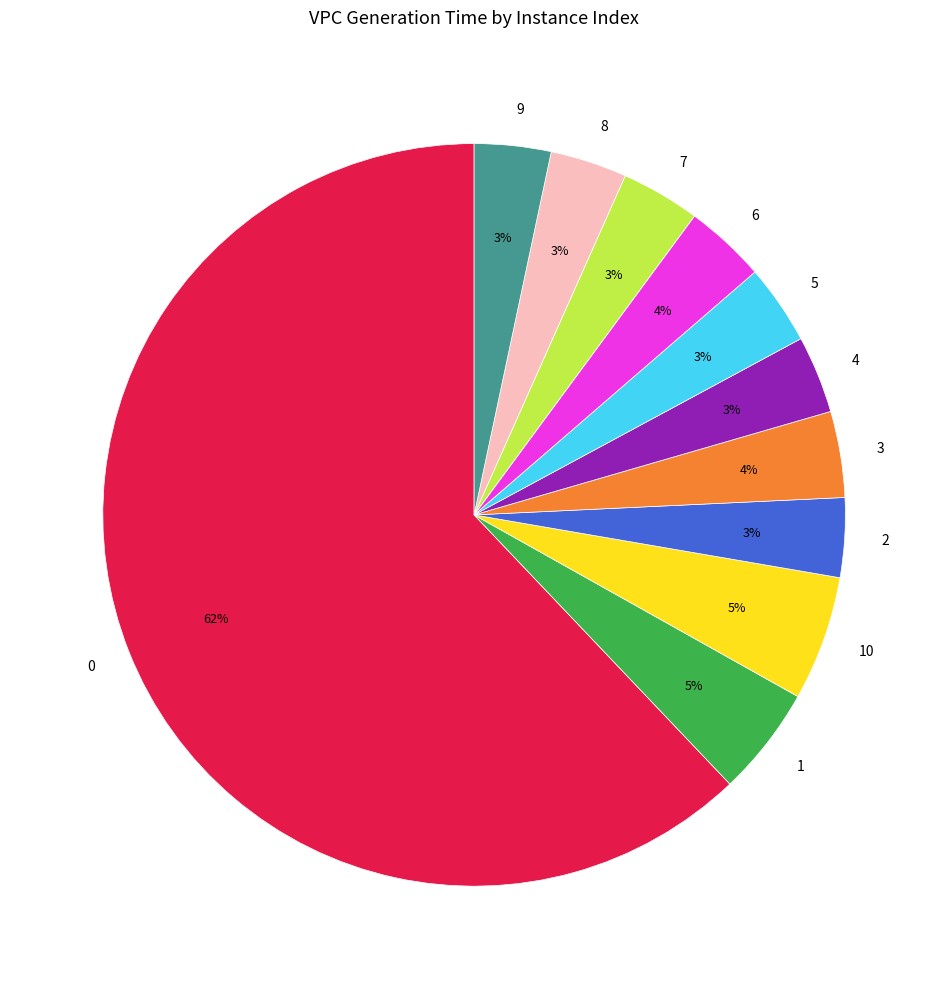

Is there any slice that represents more than half of the pie?

Yes